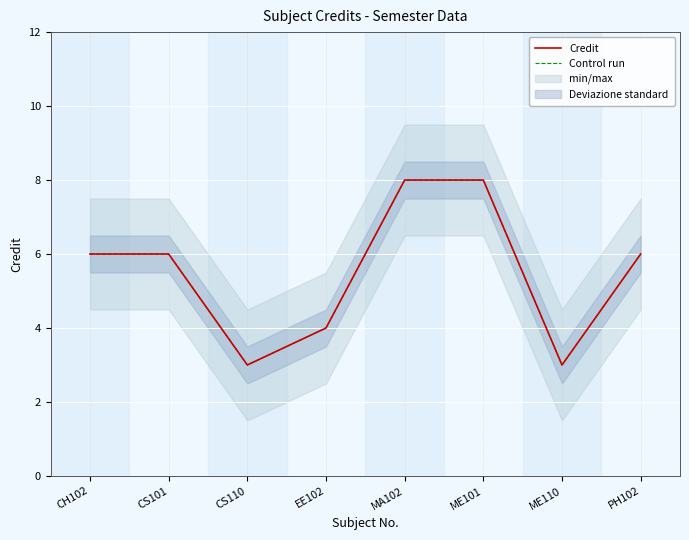

Reading right to left, transcribe all the data shown in this chart.

Credit: PH102=6	ME110=3	ME101=8	MA102=8	EE102=4	CS110=3	CS101=6	CH102=6
Control run: PH102=6	ME110=3	ME101=8	MA102=8	EE102=4	CS110=3	CS101=6	CH102=6